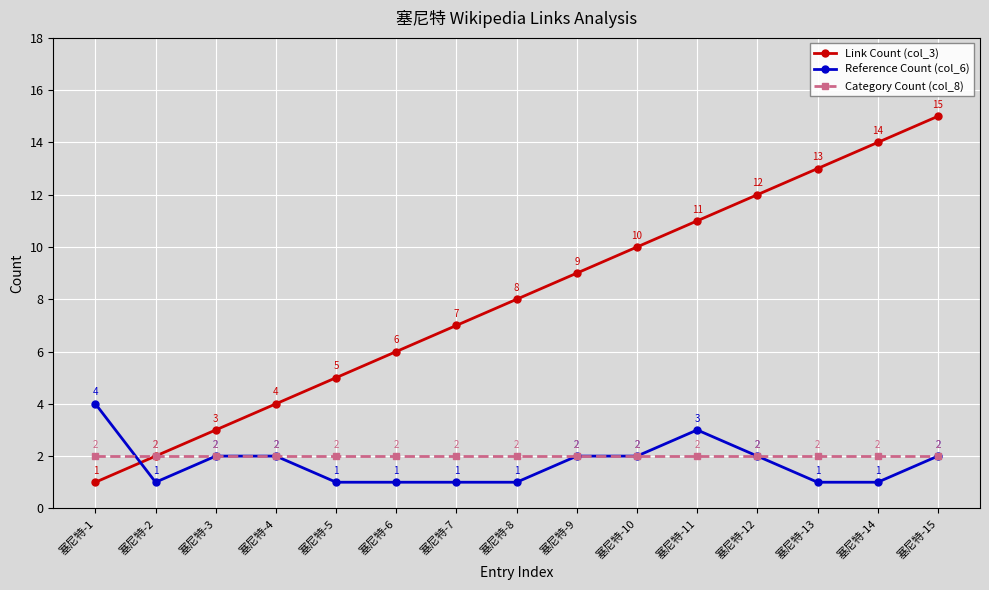

Reading left to right, list all the values displayed in this chart.

Link Count (col_3): 塞尼特-1=1	塞尼特-2=2	塞尼特-3=3	塞尼特-4=4	塞尼特-5=5	塞尼特-6=6	塞尼特-7=7	塞尼特-8=8	塞尼特-9=9	塞尼特-10=10	塞尼特-11=11	塞尼特-12=12	塞尼特-13=13	塞尼特-14=14	塞尼特-15=15
Reference Count (col_6): 塞尼特-1=4	塞尼特-2=1	塞尼特-3=2	塞尼特-4=2	塞尼特-5=1	塞尼特-6=1	塞尼特-7=1	塞尼特-8=1	塞尼特-9=2	塞尼特-10=2	塞尼特-11=3	塞尼特-12=2	塞尼特-13=1	塞尼特-14=1	塞尼特-15=2
Category Count (col_8): 塞尼特-1=2	塞尼特-2=2	塞尼特-3=2	塞尼特-4=2	塞尼特-5=2	塞尼特-6=2	塞尼特-7=2	塞尼特-8=2	塞尼特-9=2	塞尼特-10=2	塞尼特-11=2	塞尼特-12=2	塞尼特-13=2	塞尼特-14=2	塞尼特-15=2